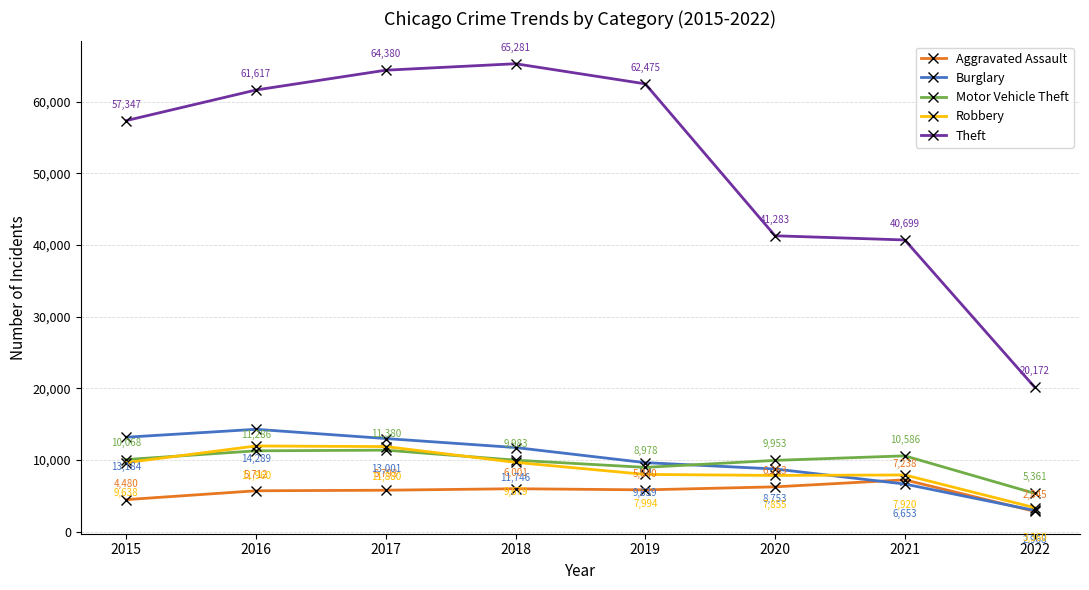

Is it true that Theft equals 41283 at 2020?

True